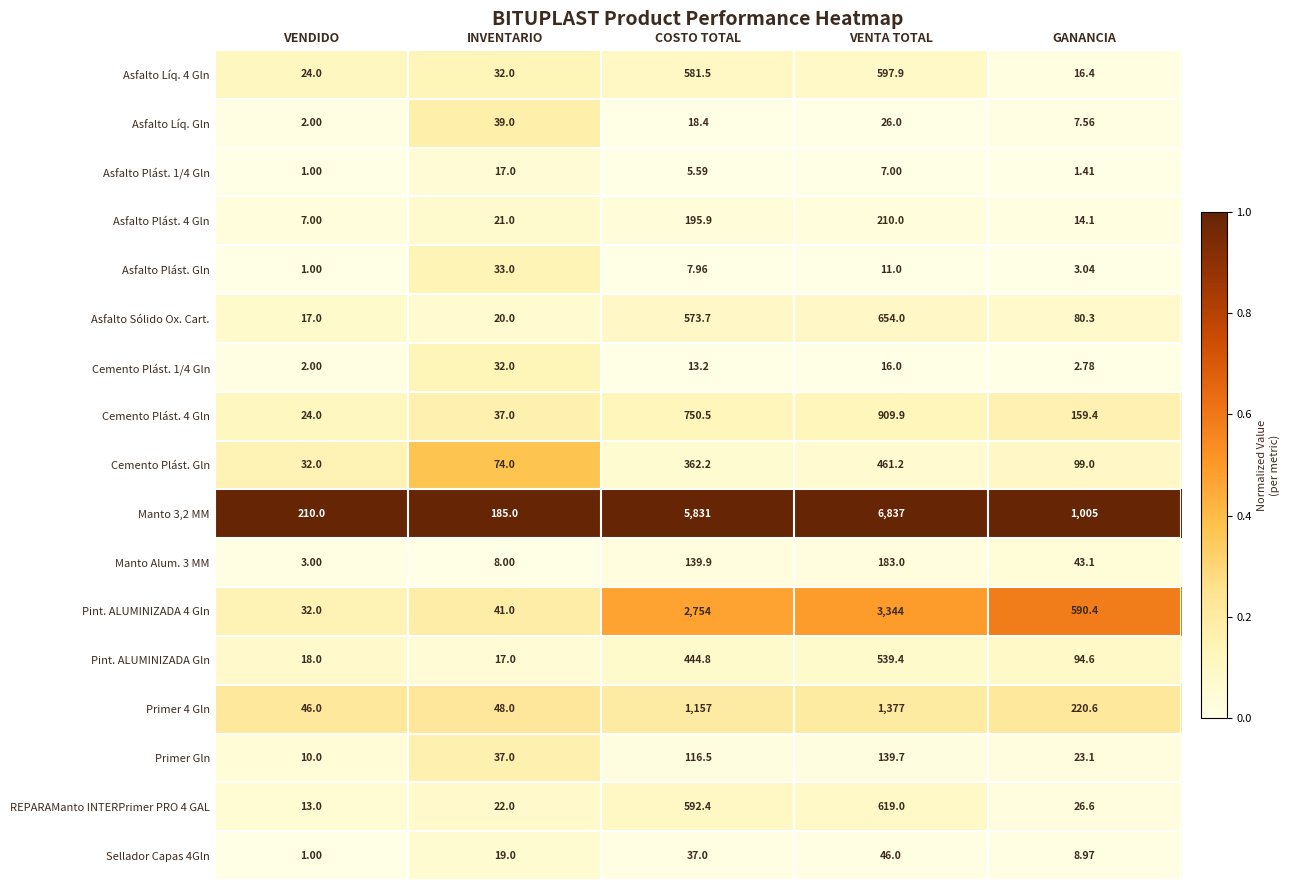

Between INVENTARIO and GANANCIA, which series saw the biggest shift?

Manto 3,2 MM